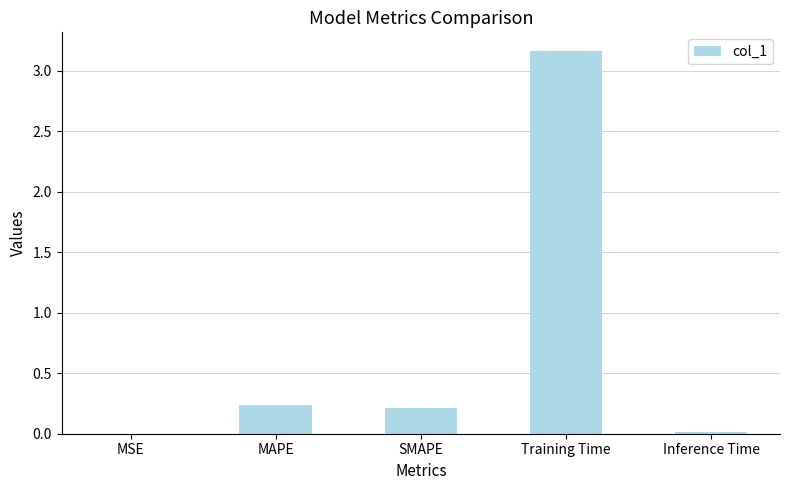

What is the sum of all values?

3.6